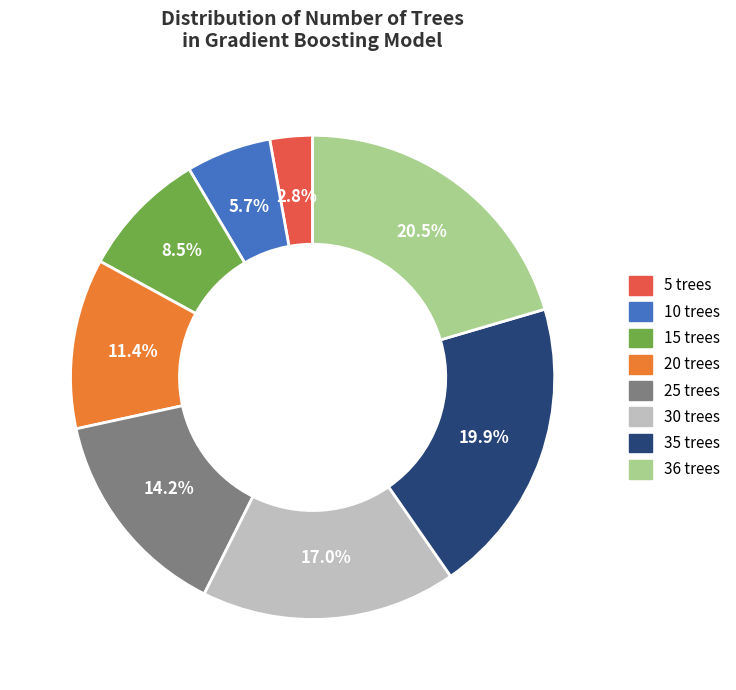

Does any single category account for the majority?

No